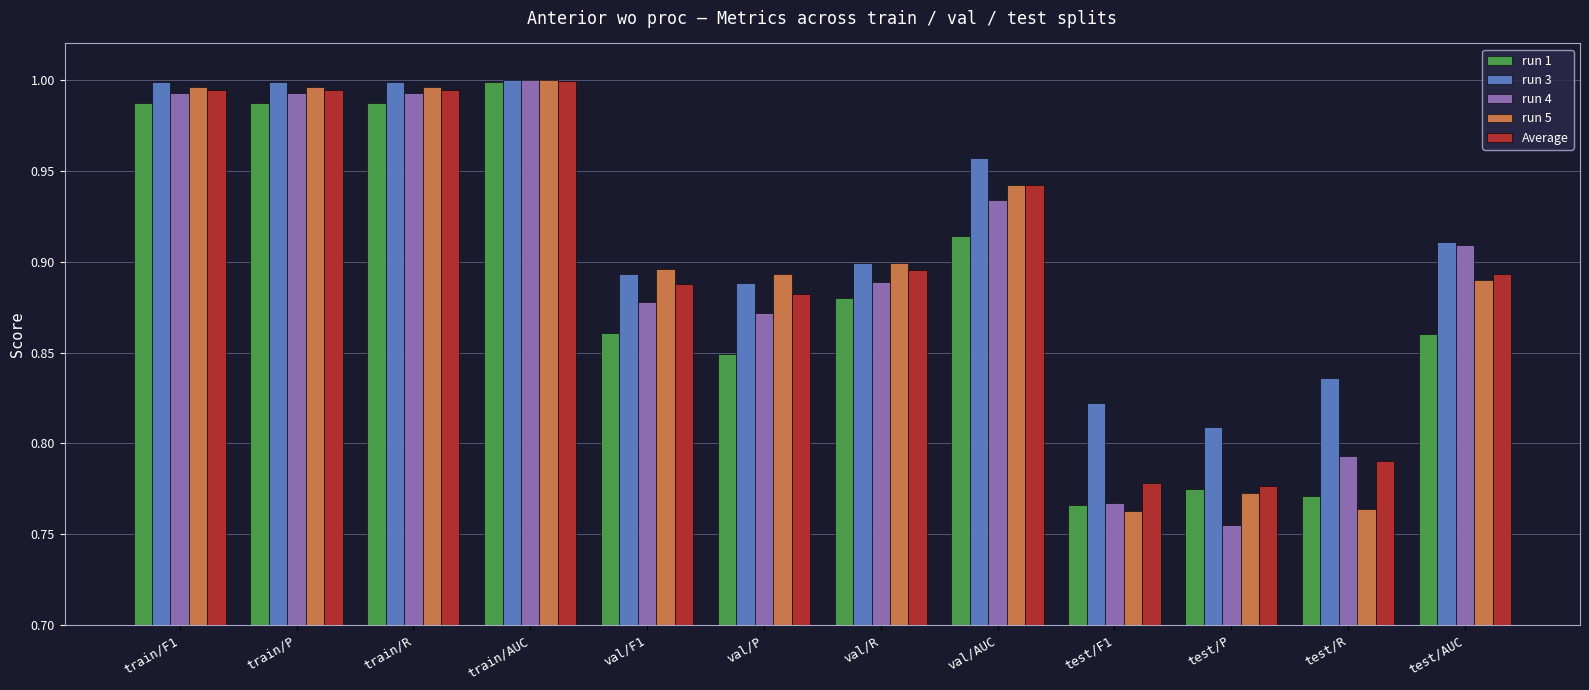

Which category has the lowest value in the run 4 series?

test/P